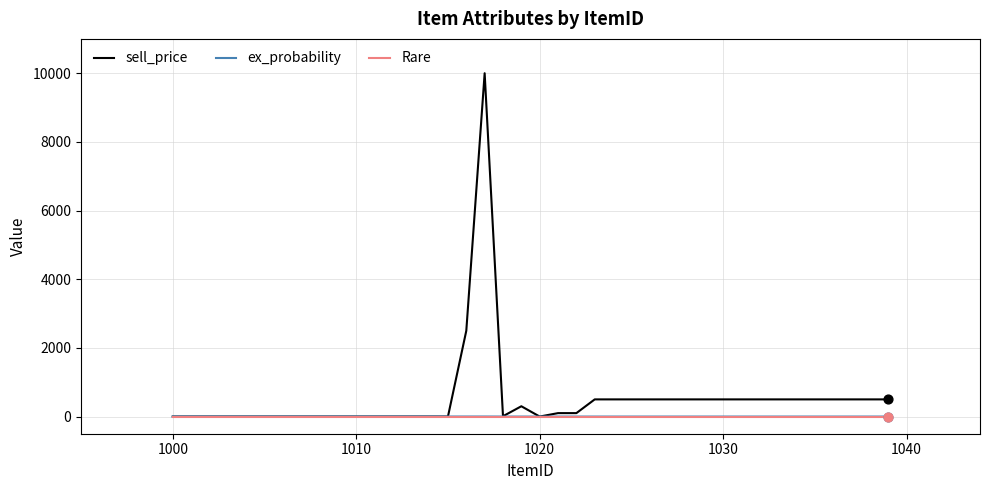

What is the maximum value shown in the chart?

10000